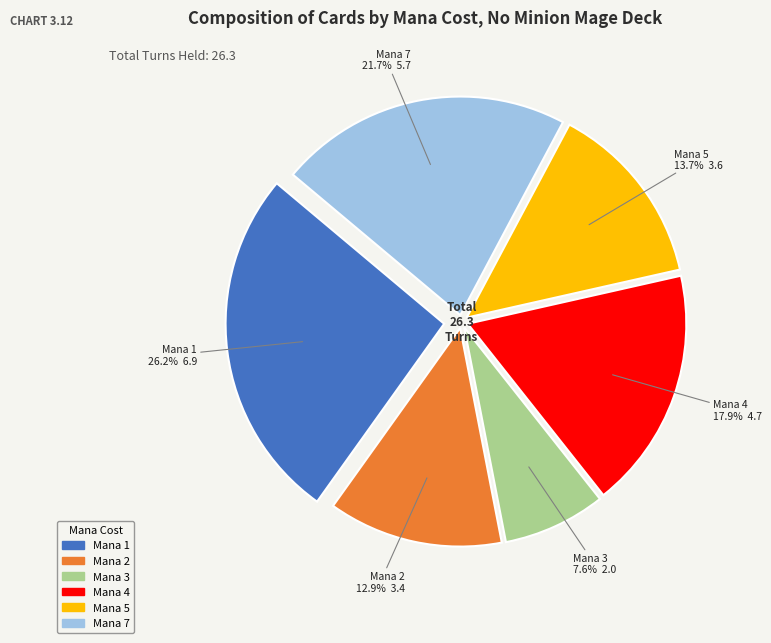

Which has a higher value, Mana 2 or Mana 3?

Mana 2